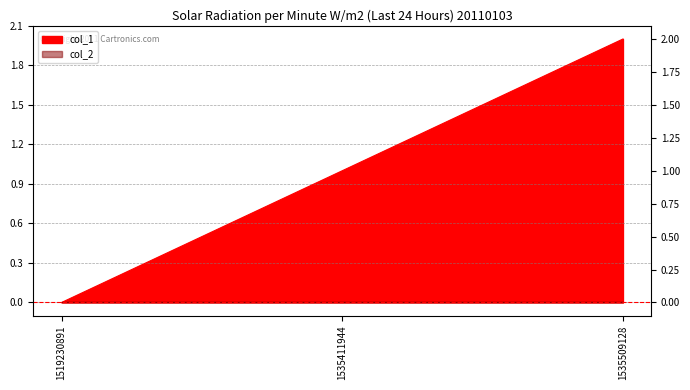

How many data points are above 1?

1